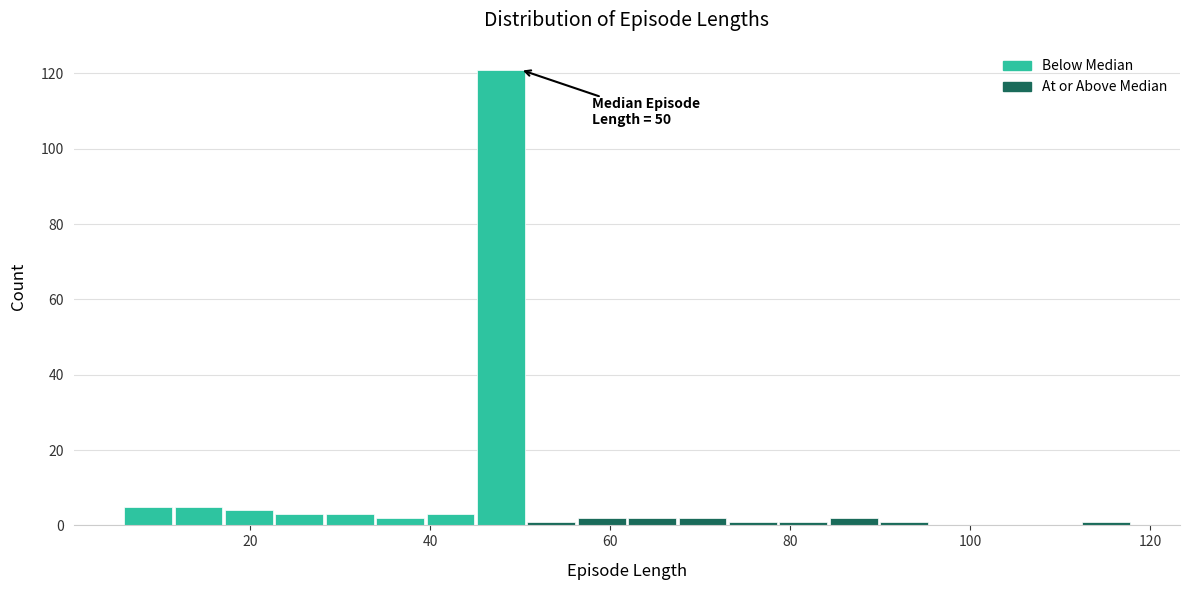

Read against the x-axis, roughly where is the centre of the tallest bar?

48